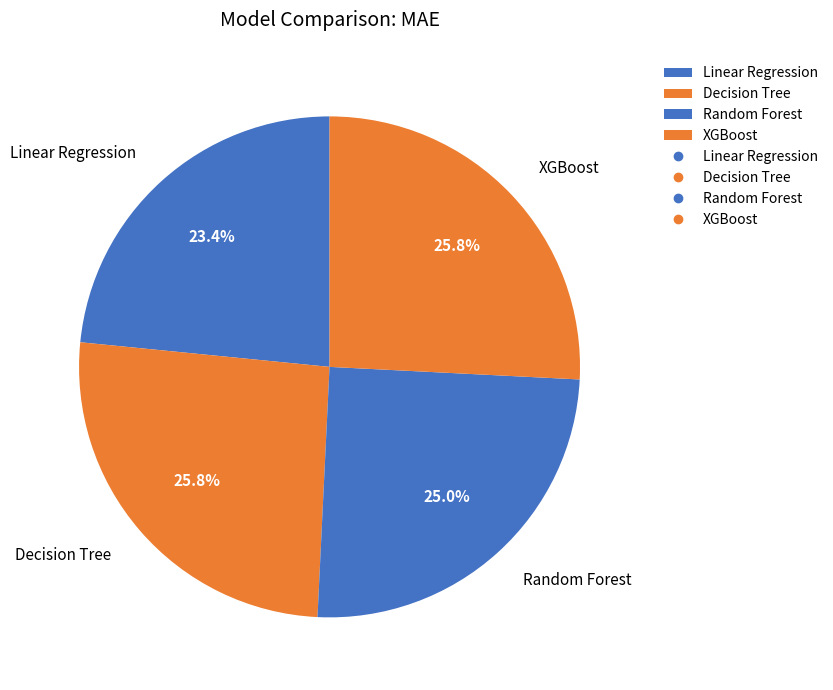

Count the number of slices in the pie.

4